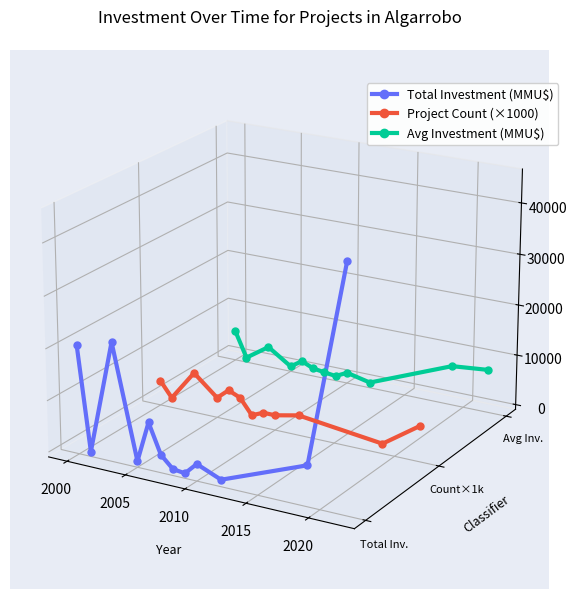

How many interior local valleys does the Avg Investment (MMU$) series have?

4